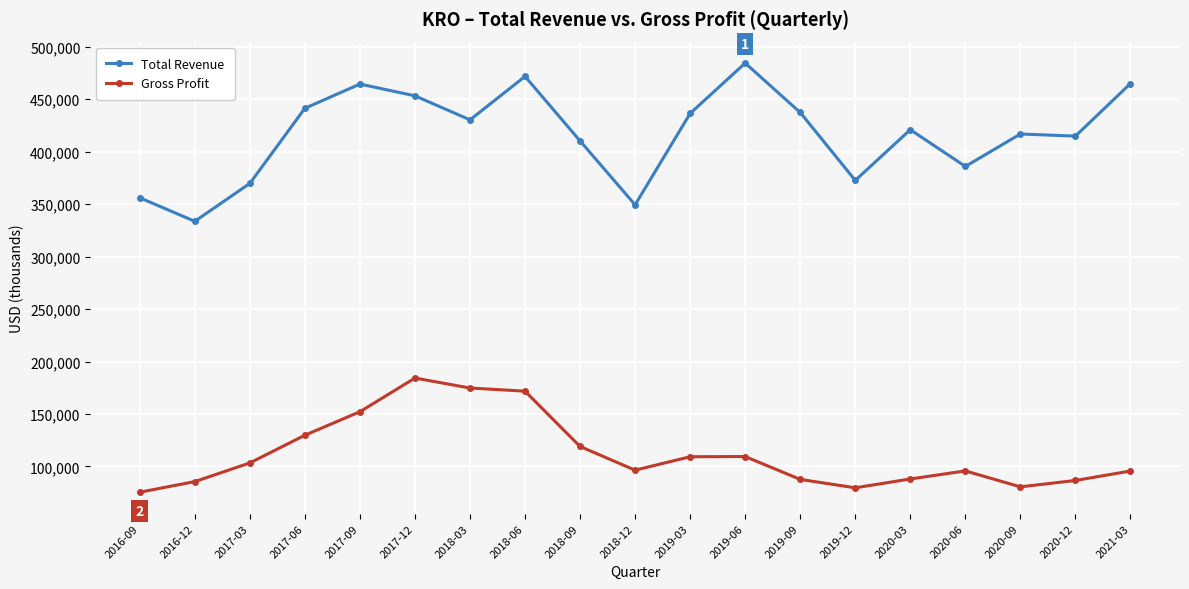

Which series has the largest total across all categories?

Total Revenue